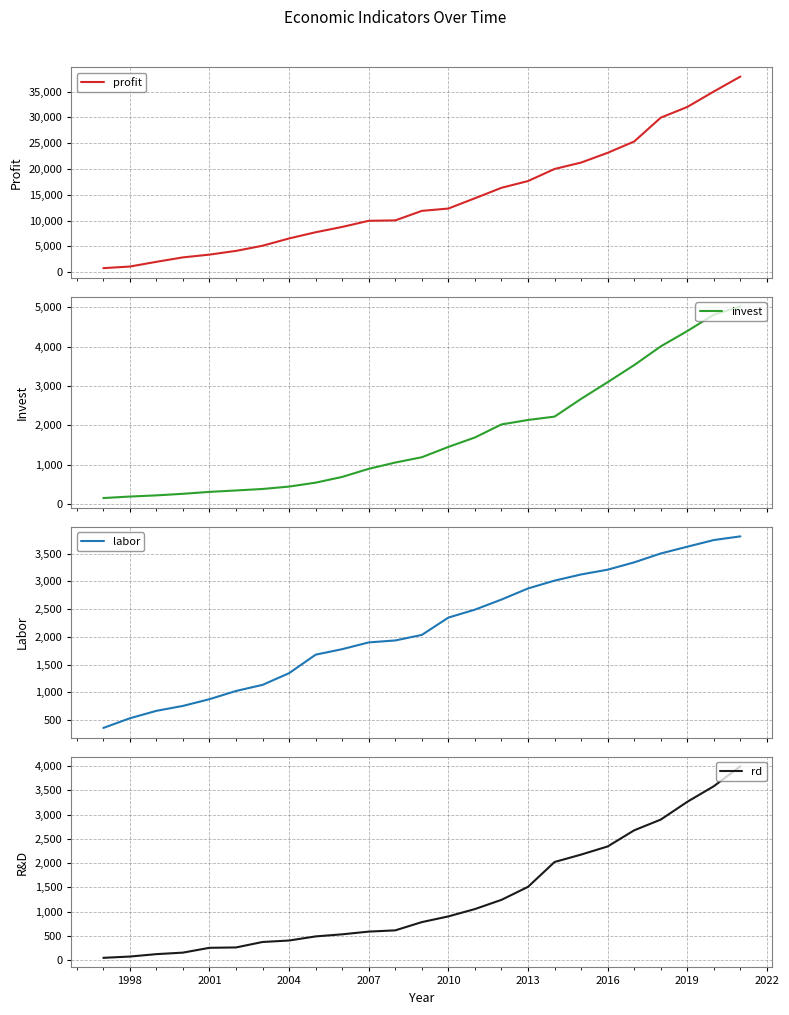

What is the lowest value of the invest series?

146.5